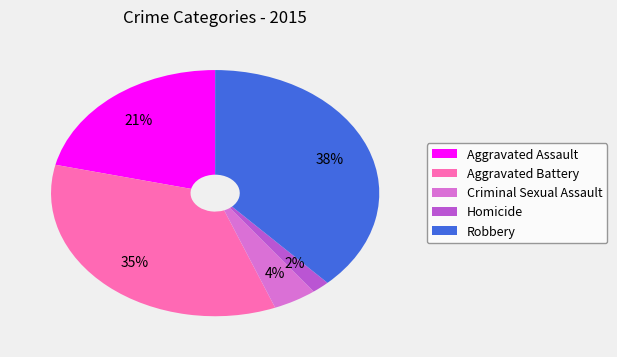

Which category has the biggest portion of the pie?

Robbery